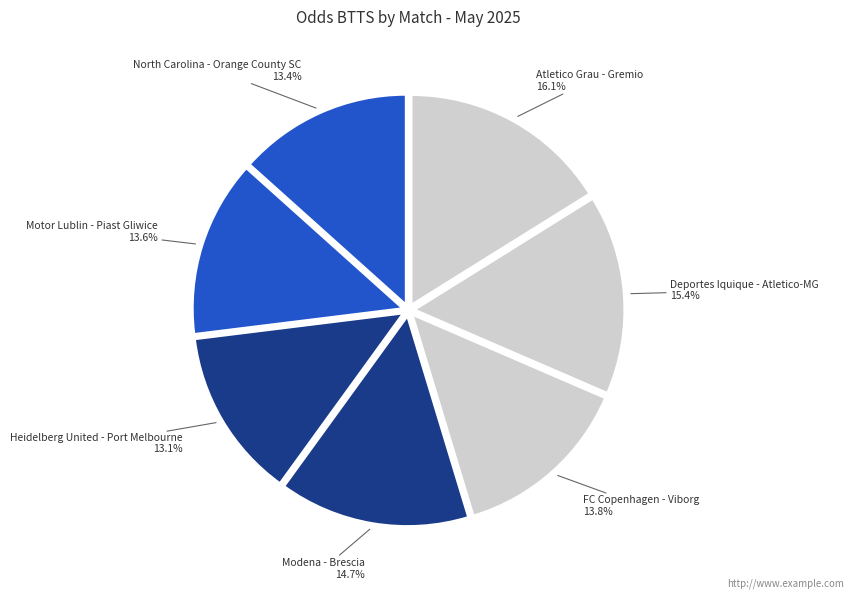

Does any single category account for the majority?

No